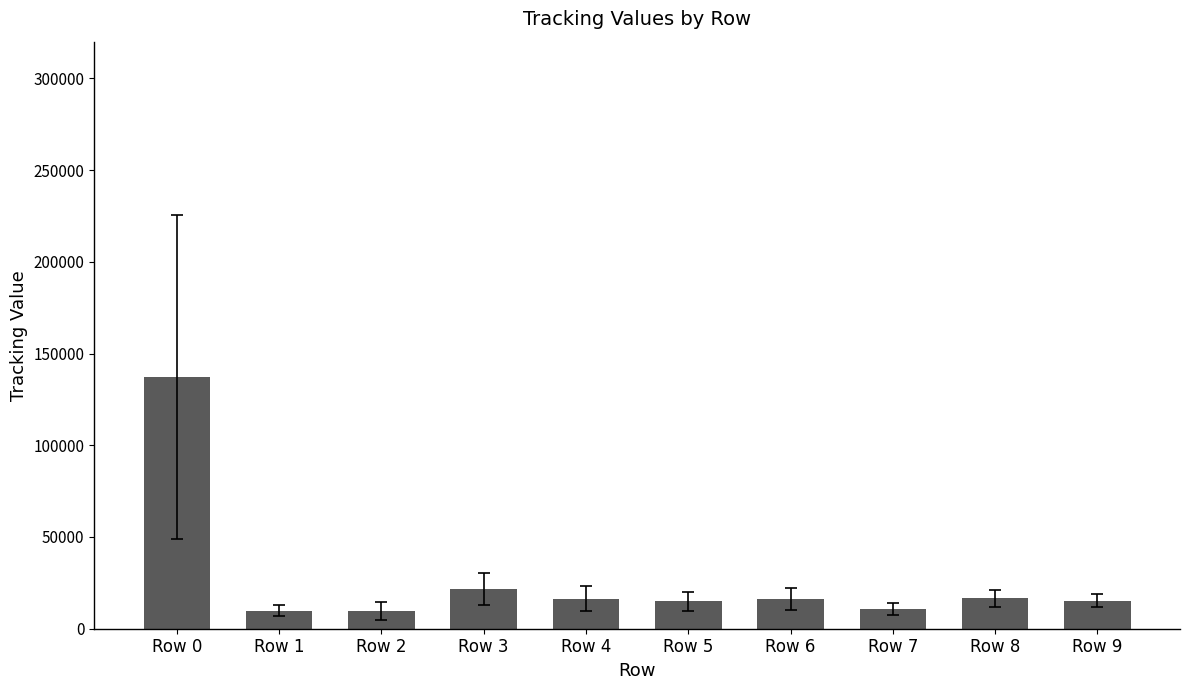

Which label corresponds to the largest value in the chart?

Row 0